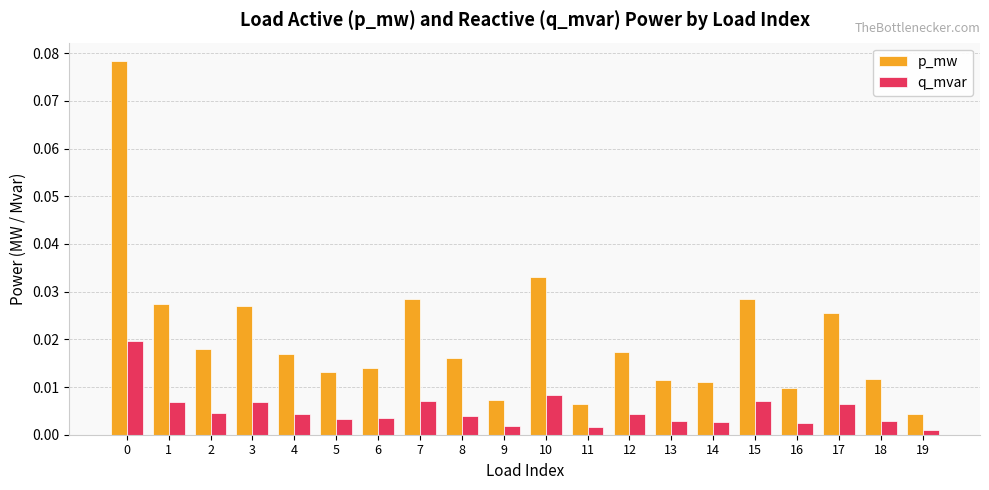

What is the sum of all p_mw values?

0.4